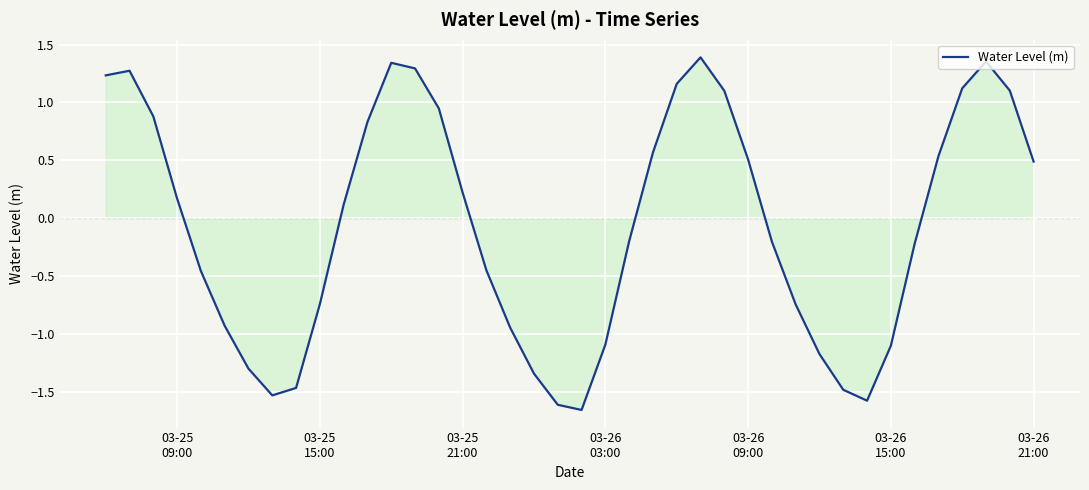

How many values are below 0?

20